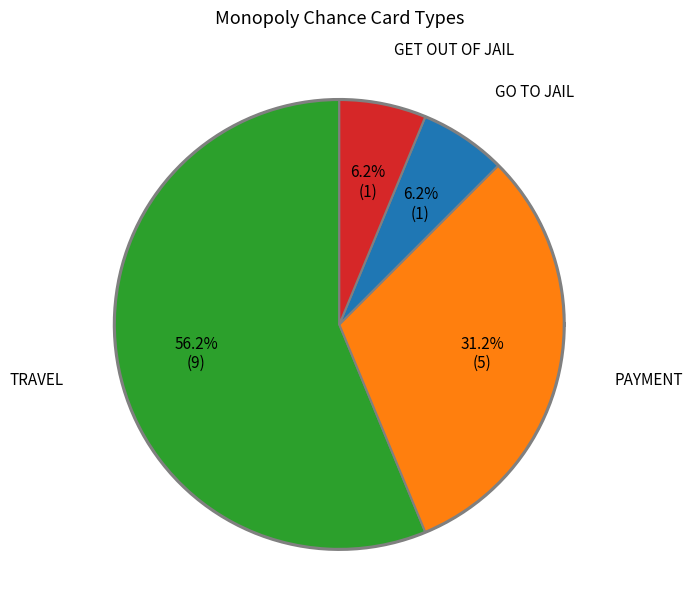

To the nearest percent, what is the difference between the largest and smallest slice percentages?

50%